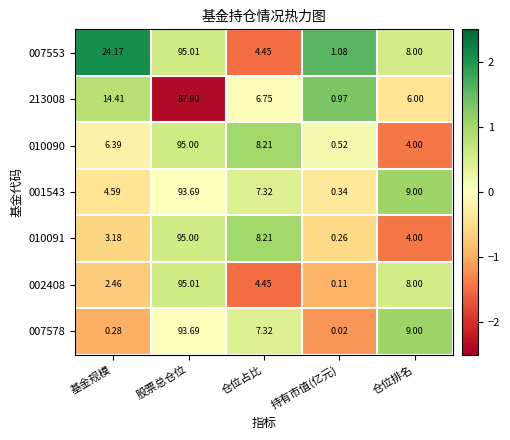

How many categories are shown in the chart?

5